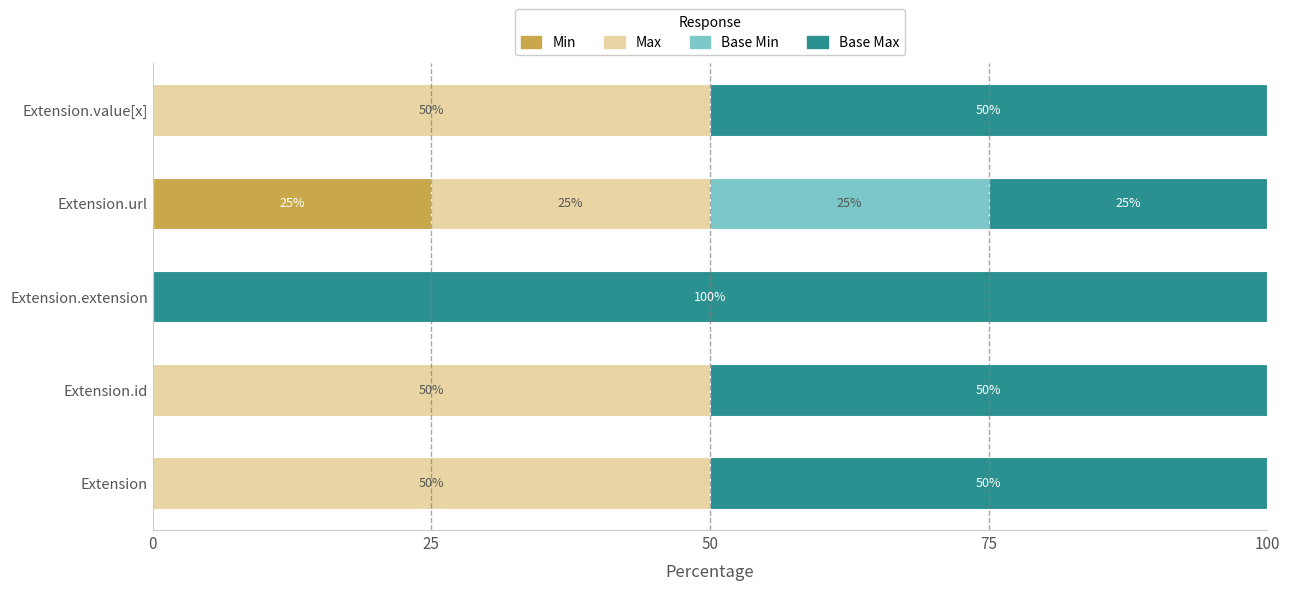

What is the sum of all Min values?

25